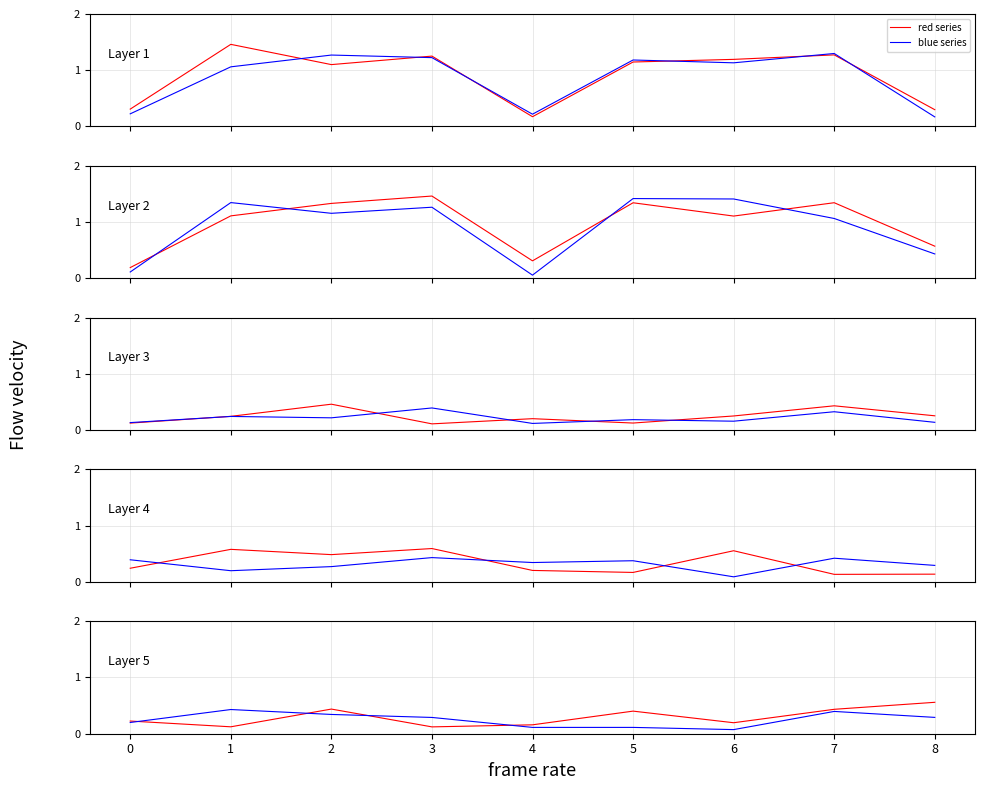

What value does the red series series have at 0?

0.2